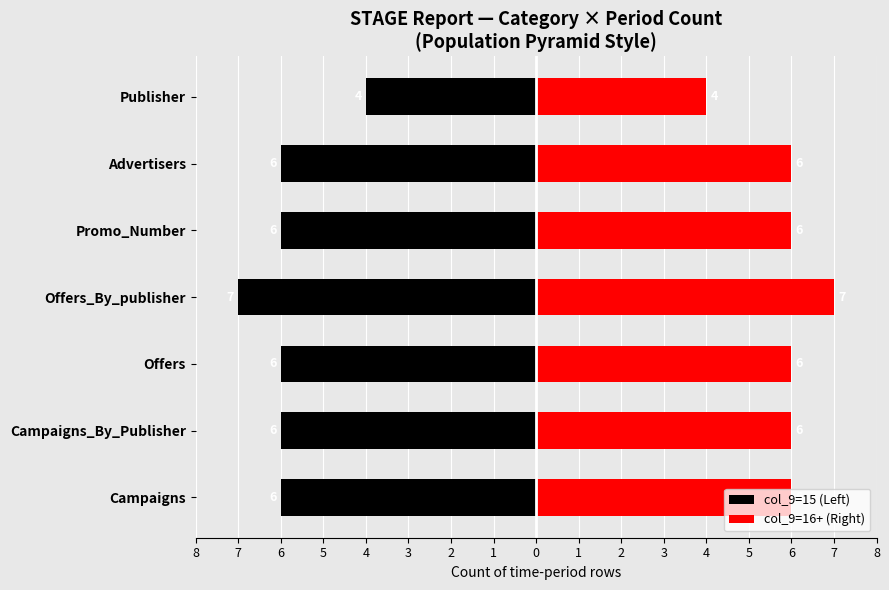

Is it true that col_9=16+ (Right) equals 4 at Offers_By_publisher?

False